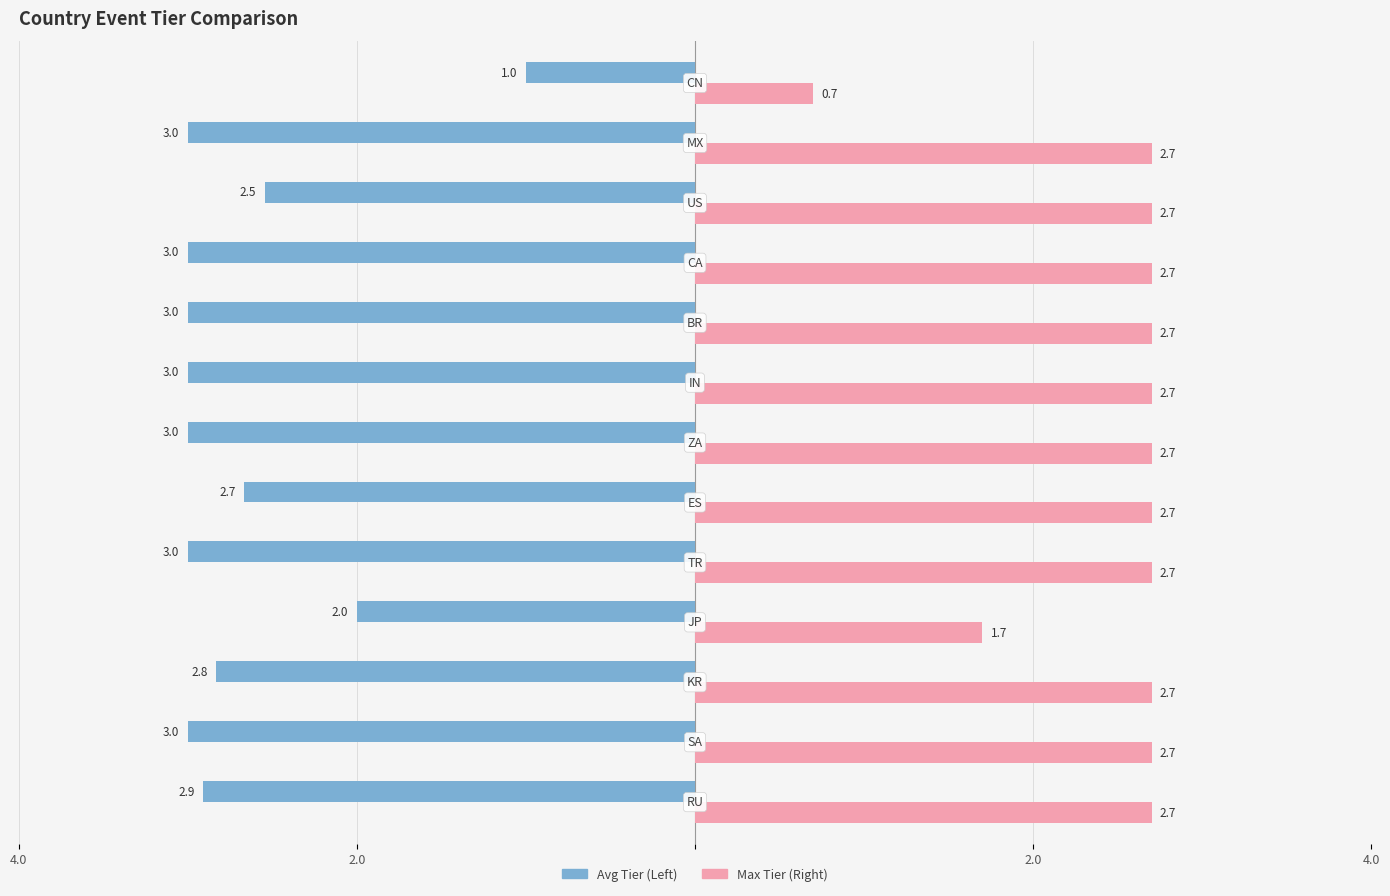

Which series has the largest range (max minus min)?

Avg Tier (Left)